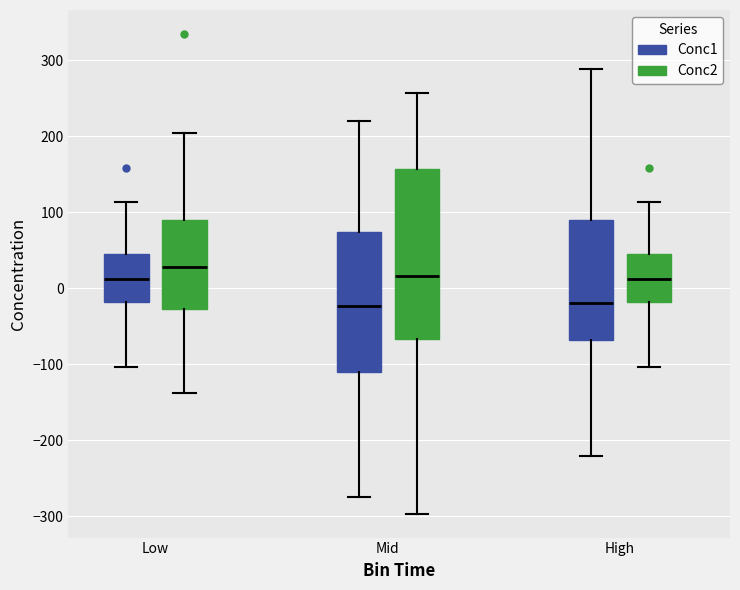

Which box is the tallest, from its lower edge to its upper edge?

Mid (Conc2)